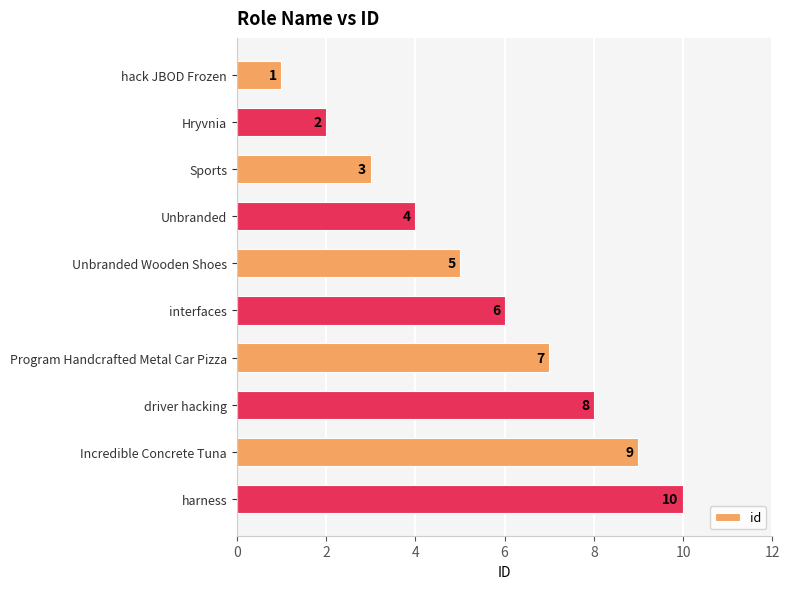

What is the label of the 4th bar from the bottom?

Program Handcrafted Metal Car Pizza